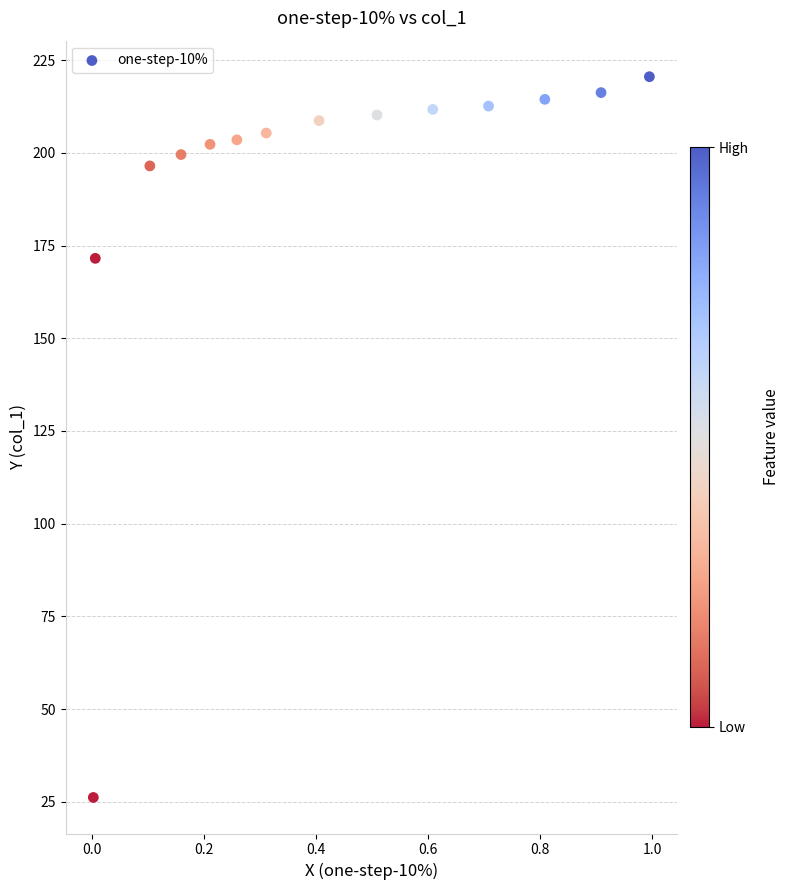

What is the range of X values (max minus min)?

1.0